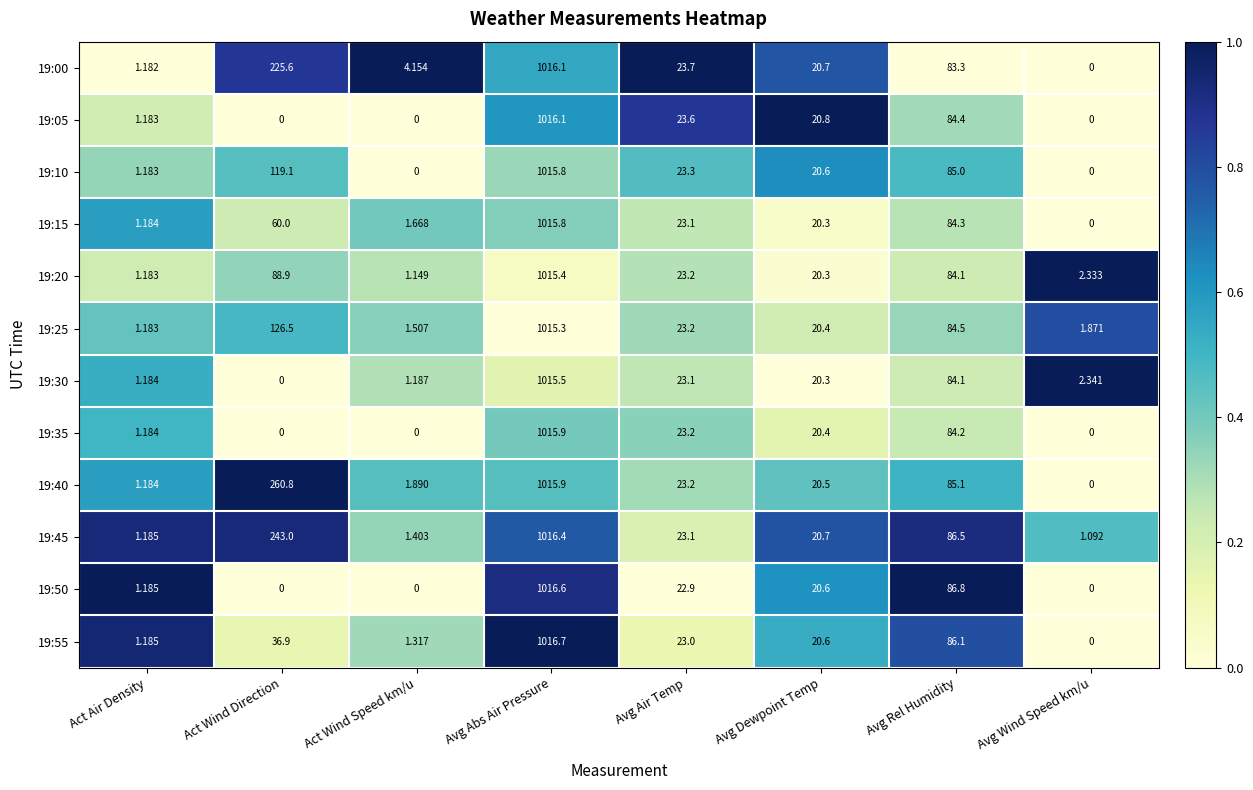

At which category is the sum across all series the highest?

Avg Abs Air Pressure